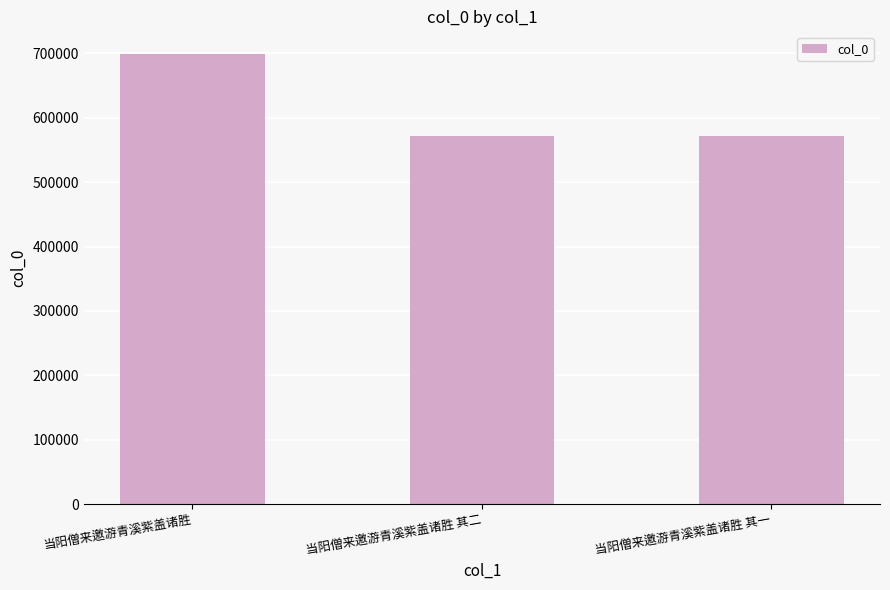

What is the ratio of the value at 当阳僧来邀游青溪紫盖诸胜 to the value at 当阳僧来邀游青溪紫盖诸胜 其二?

1.2